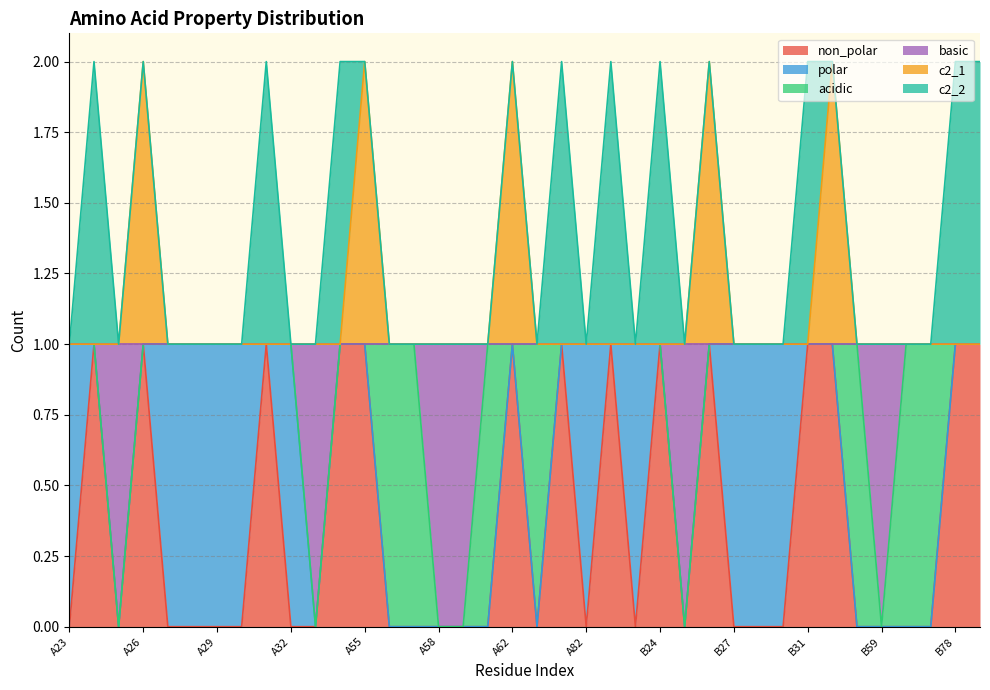

What is the difference between the c2_1 values at A23 and B26?

1